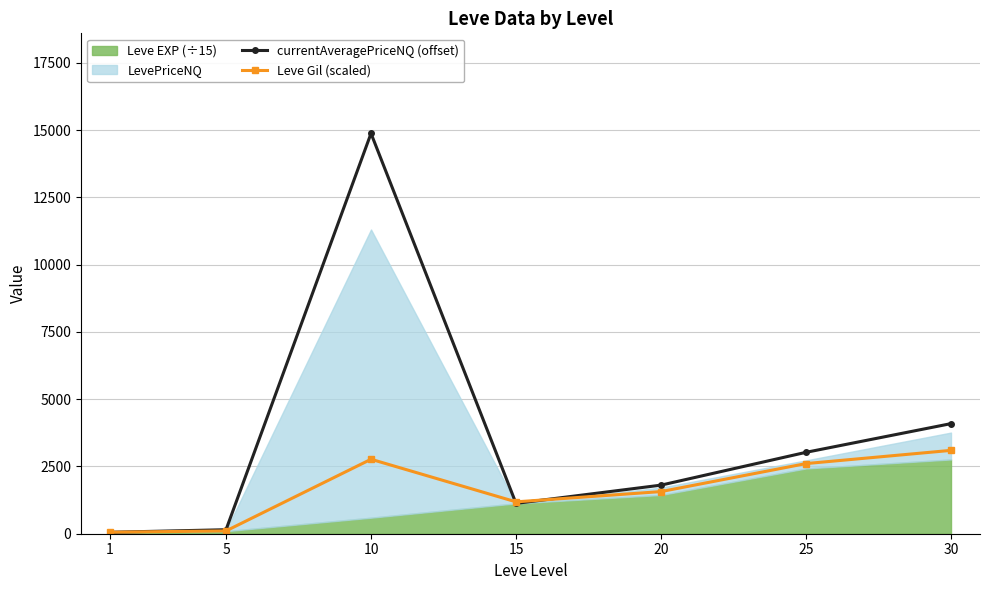

True or false: Leve Gil (scaled) and currentAveragePriceNQ (offset) intersect in this chart.

True